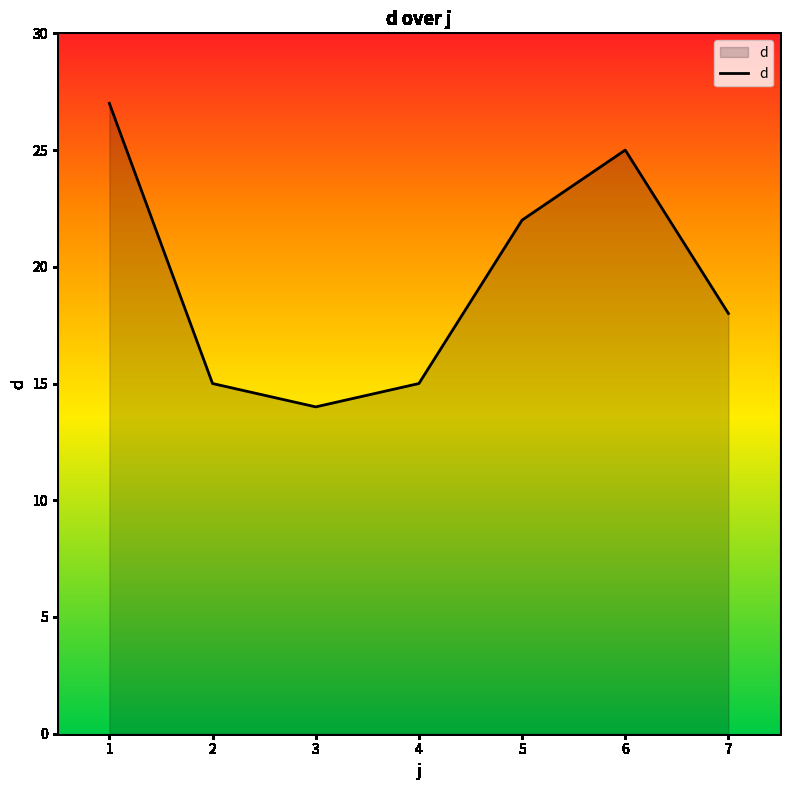

Which category has the lowest value across all series?

3